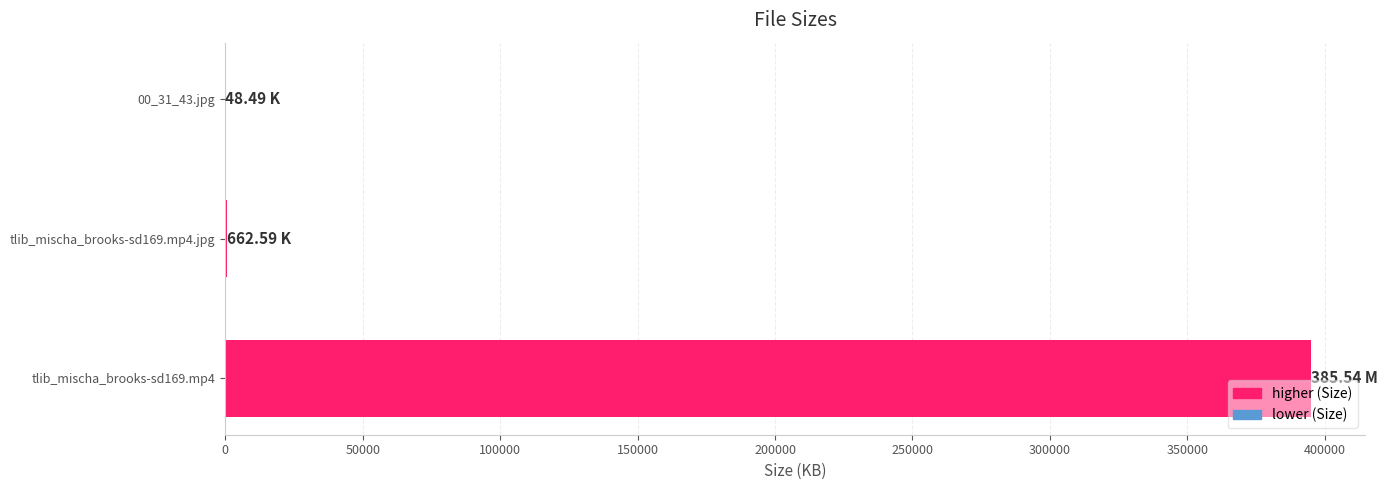

What is the sum of all values?

395504.0